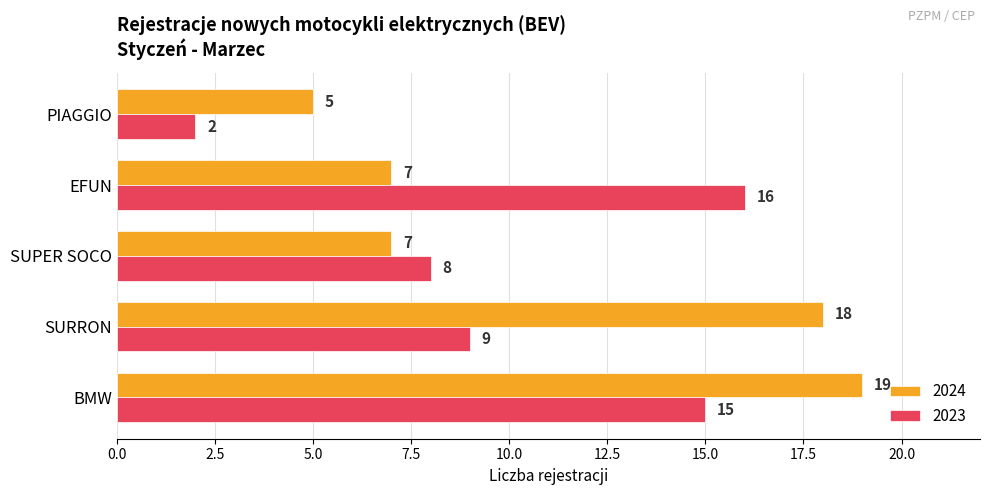

What is the difference between the 2024 values at EFUN and SURRON?

11